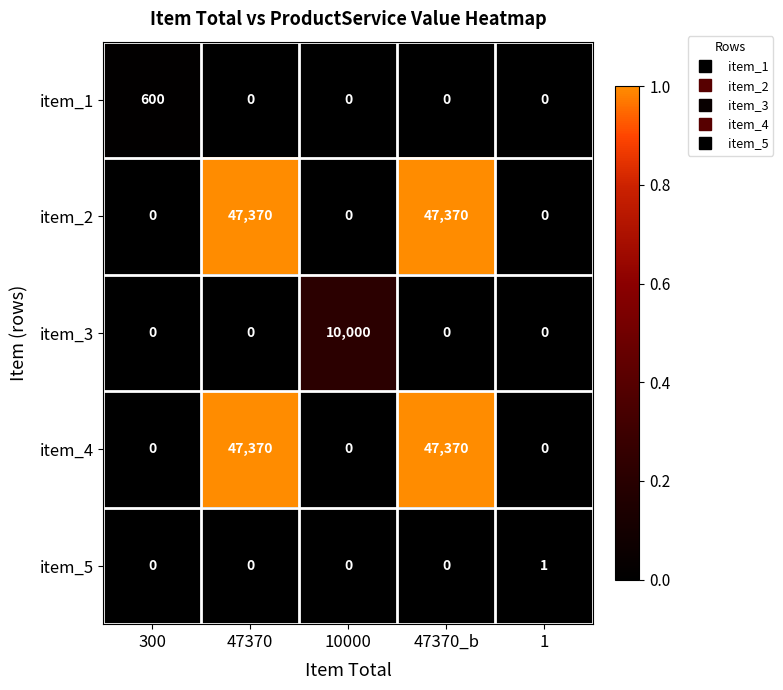

True or false: item_2 has a value of 0 at 1.

True